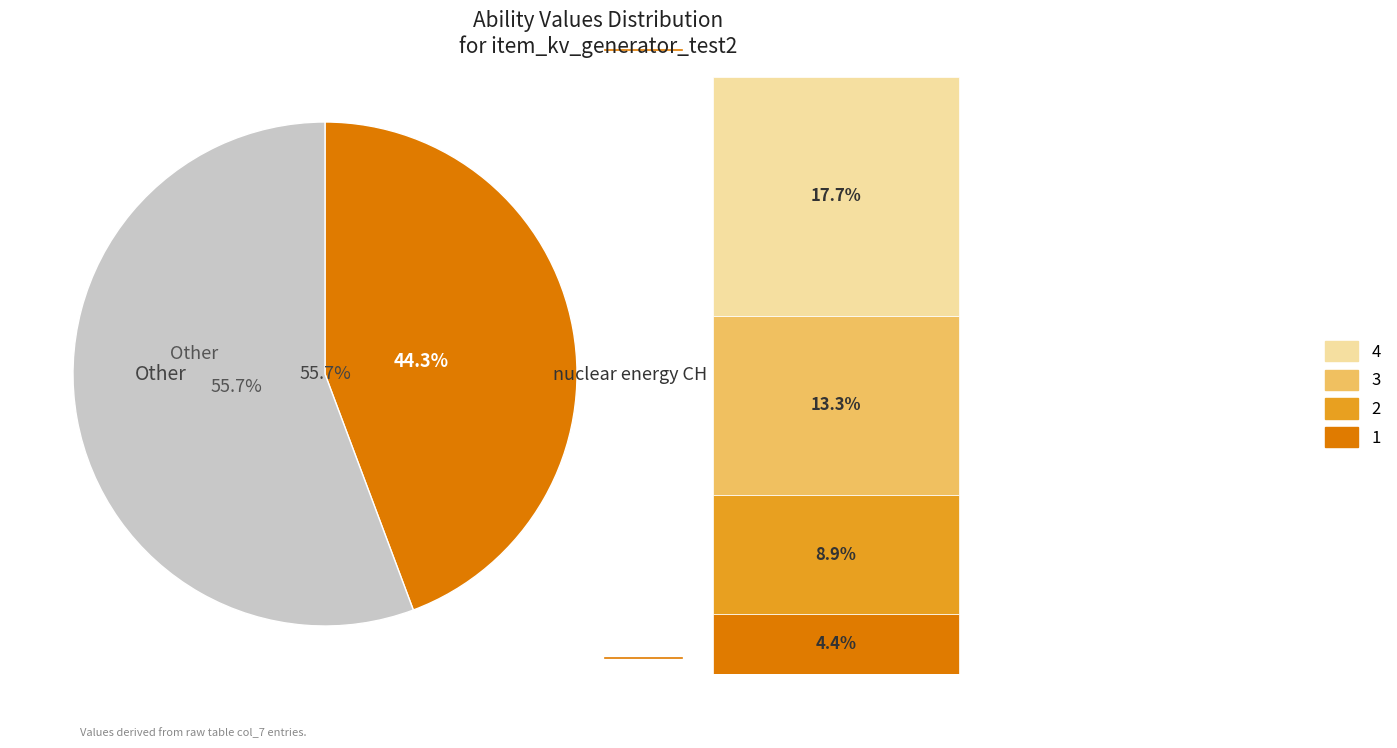

The 1 slice represents 10% of the pie. True or false?

True